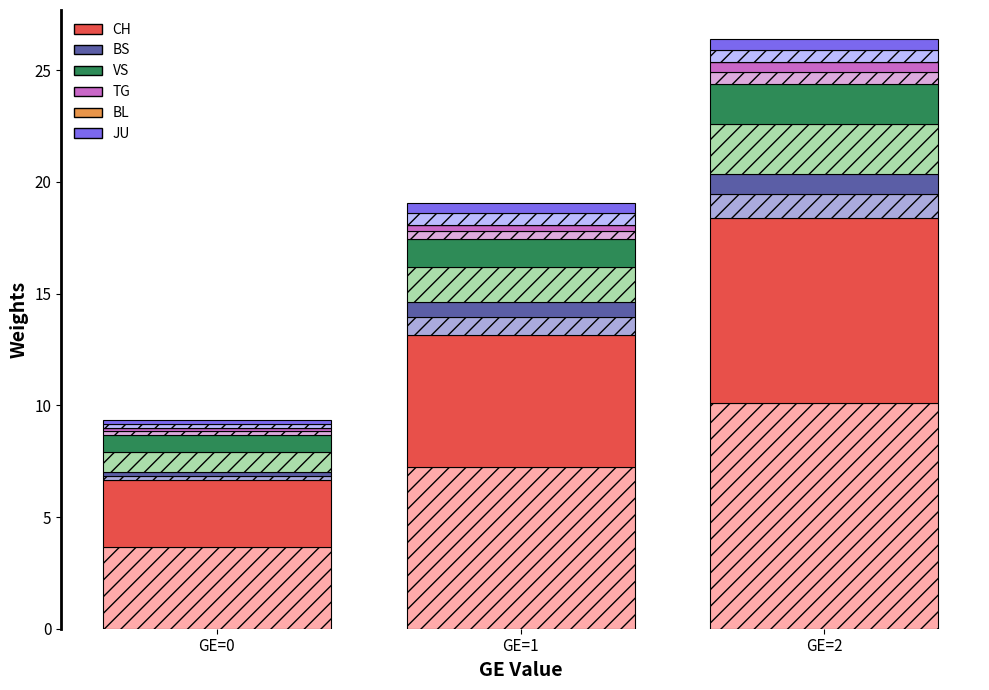

Which category has the highest value across all series?

GE=2